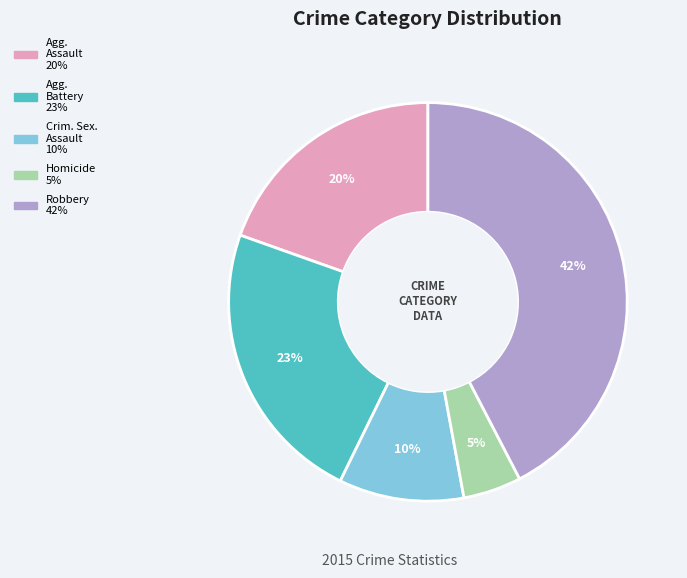

Does any single category account for the majority?

No